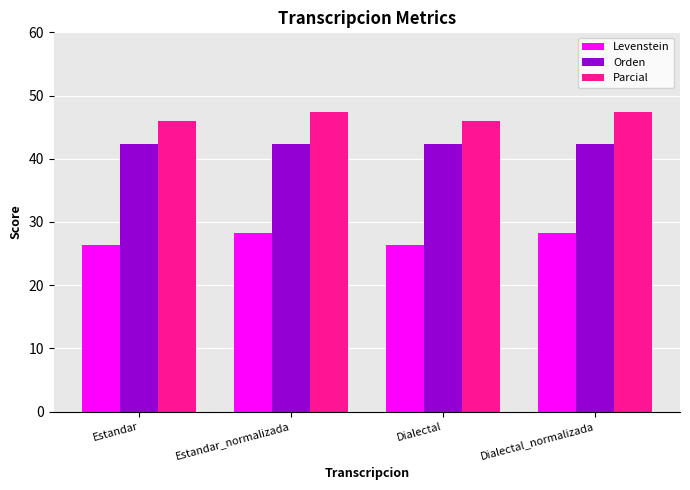

Reading right to left, what are all the values shown in this chart?

Levenstein: Dialectal_normalizada=28.3	Dialectal=26.4	Estandar_normalizada=28.3	Estandar=26.4
Orden: Dialectal_normalizada=42.3	Dialectal=42.3	Estandar_normalizada=42.3	Estandar=42.3
Parcial: Dialectal_normalizada=47.4	Dialectal=46.0	Estandar_normalizada=47.4	Estandar=46.0